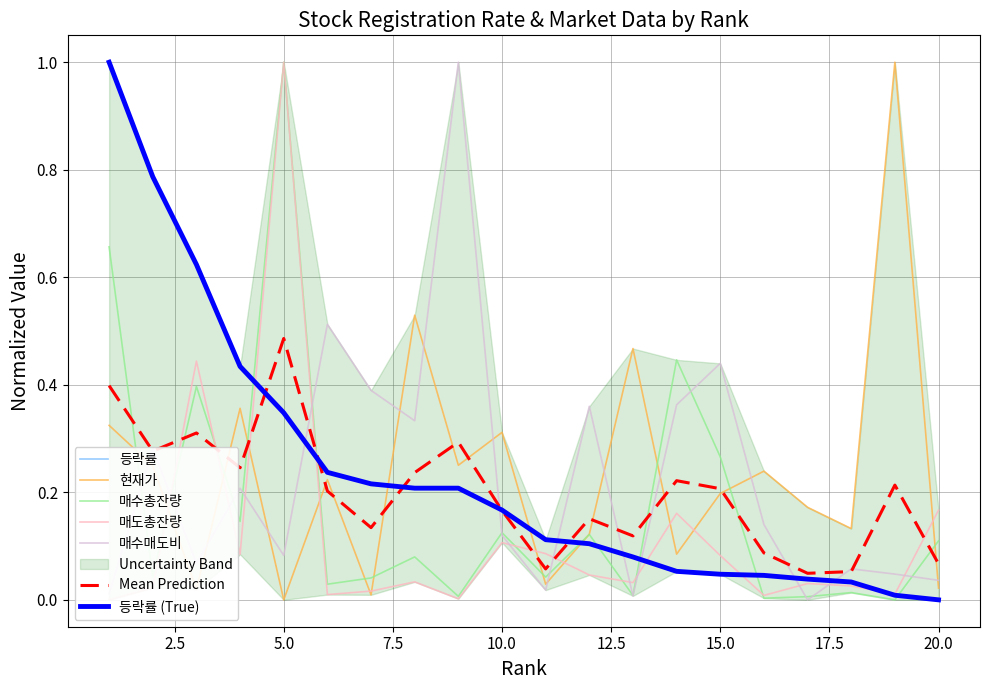

How many values in 매수총잔량_norm are above zero?

19